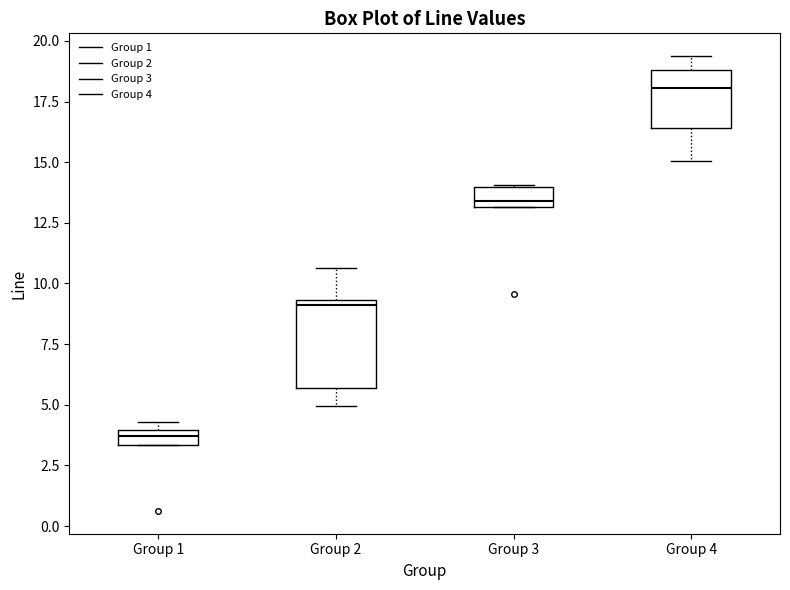

Which box has the highest median line?

Group 4